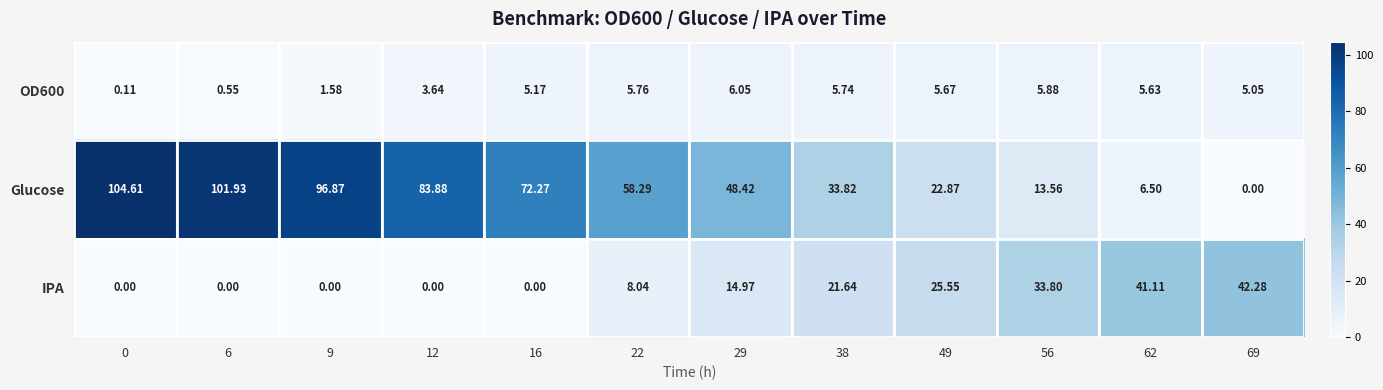

Which series has the largest total across all categories?

Glucose